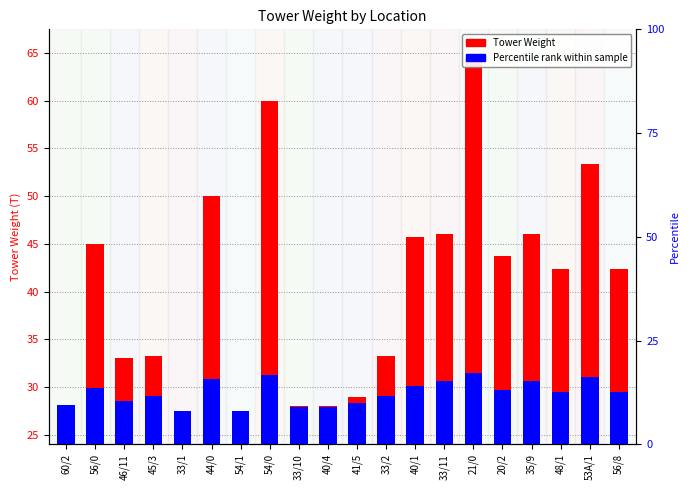

True or false: Percentile rank has a value of 16.1 at 45/3.

False